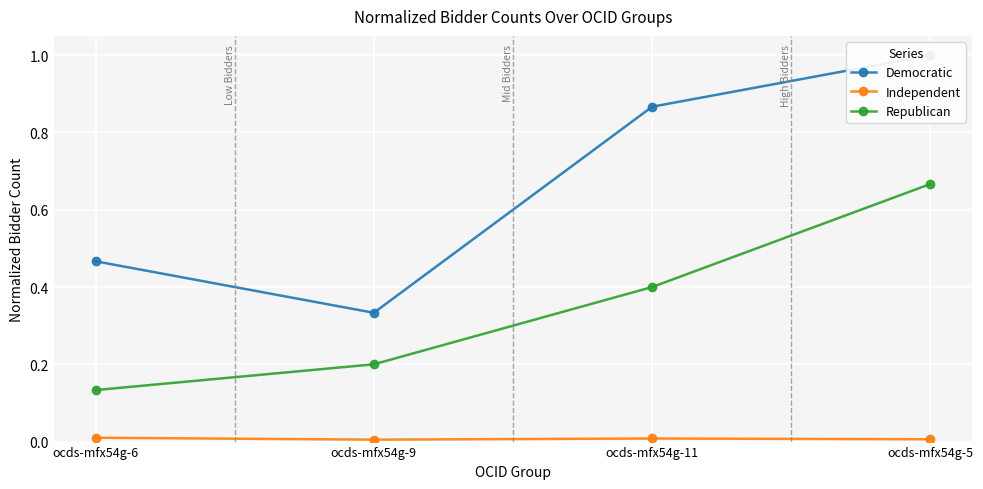

What is the sum of the Republican values at ocds-mfx54g-9 and ocds-mfx54g-11?

0.6